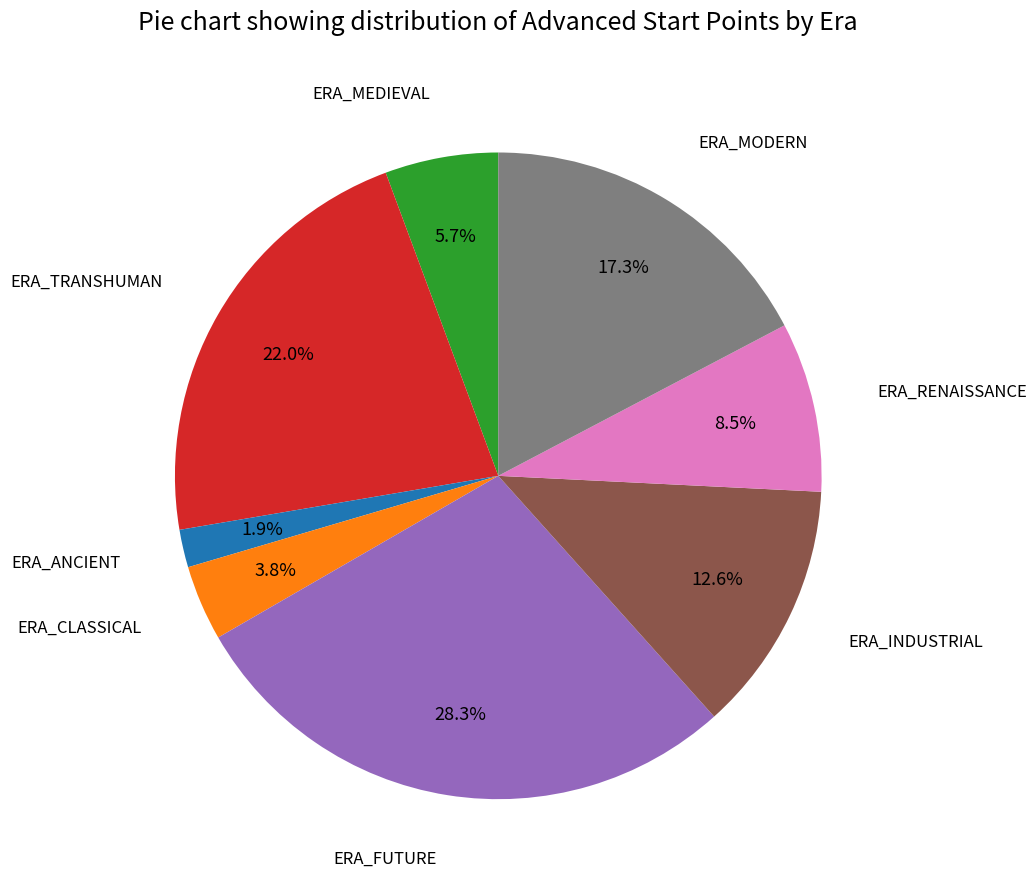

What is the largest slice in the pie chart?

ERA_FUTURE